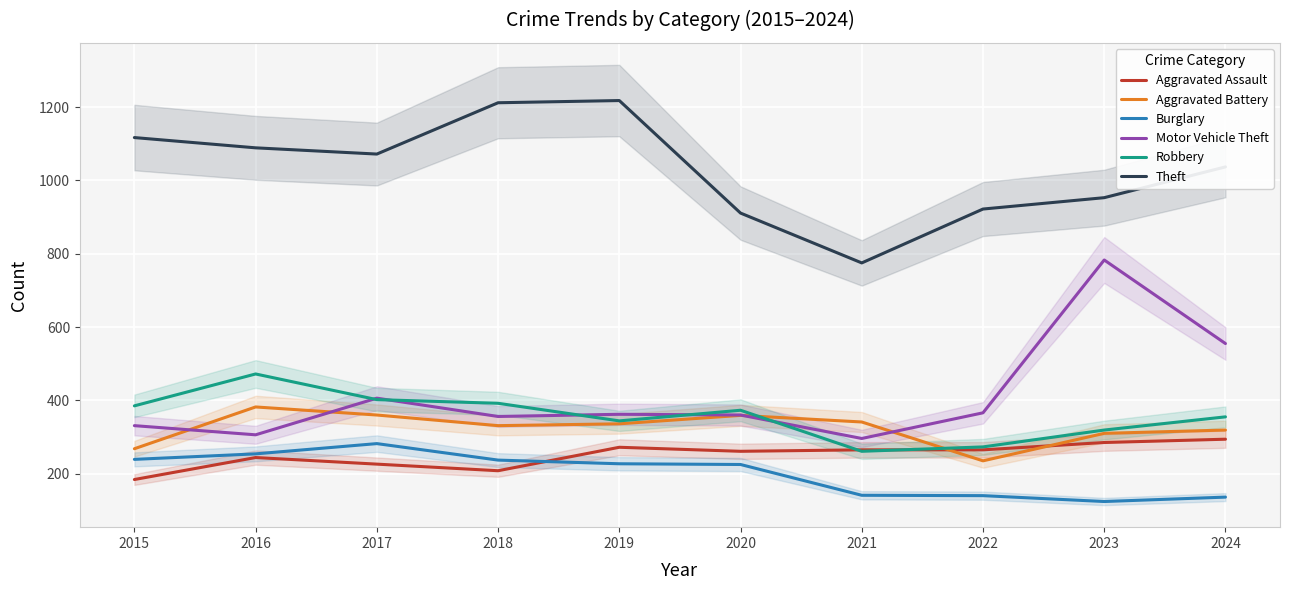

Which label corresponds to the largest value in the chart?

2019